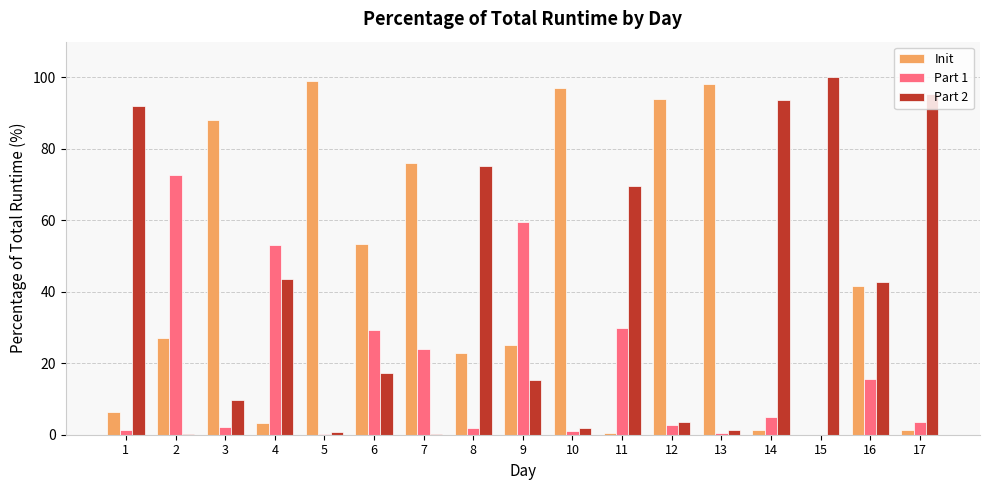

The value of Part 2 at 6 is 8.5. True or false?

False